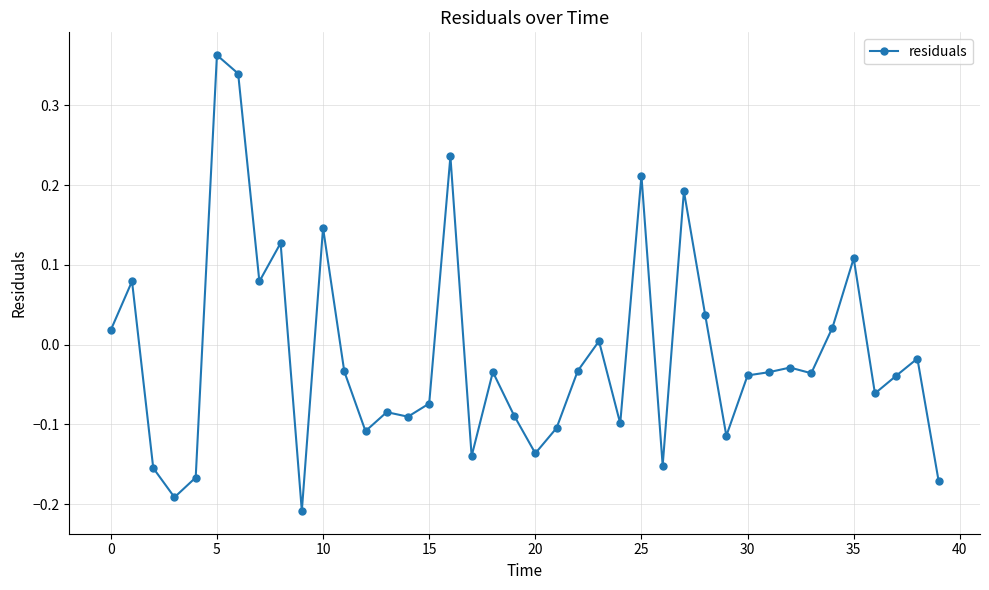

What is the difference between the maximum and minimum values?

0.6